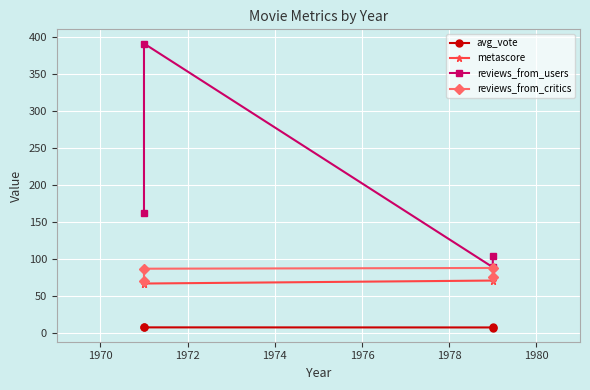

List the series in order of their peak value, highest first.

reviews_from_users, reviews_from_critics, metascore, avg_vote